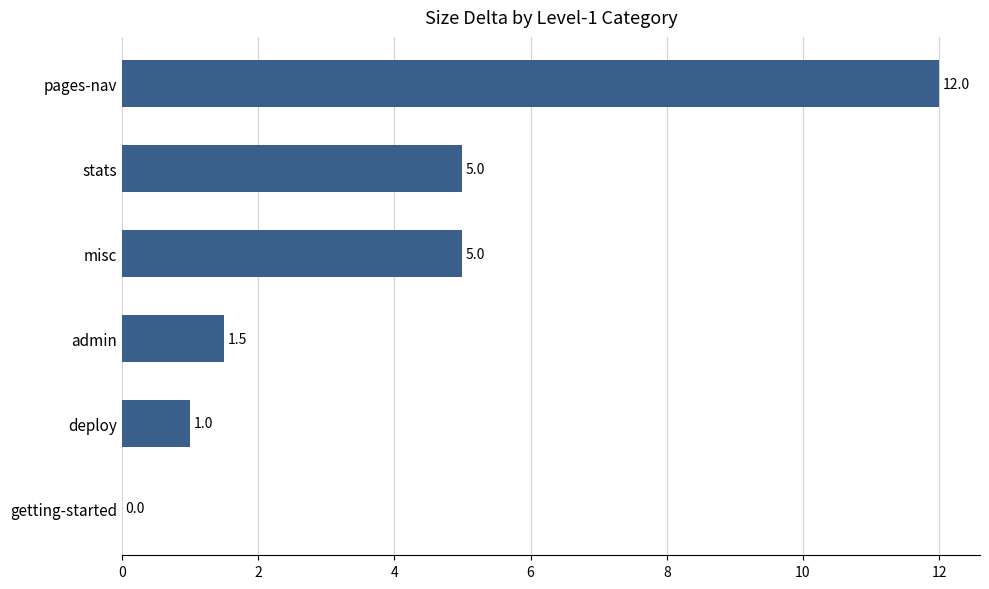

Reading top to bottom, what are all the values shown in this chart?

pages-nav=12.0	stats=5.0	misc=5.0	admin=1.5	deploy=1.0	getting-started=0.0